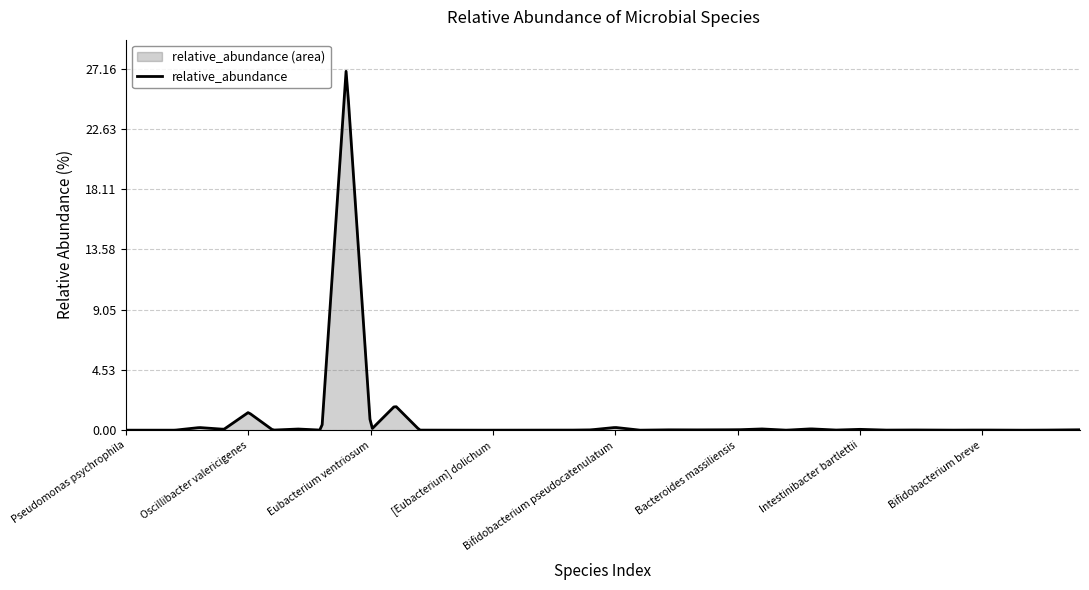

What is the maximum value shown in the chart?

27.0